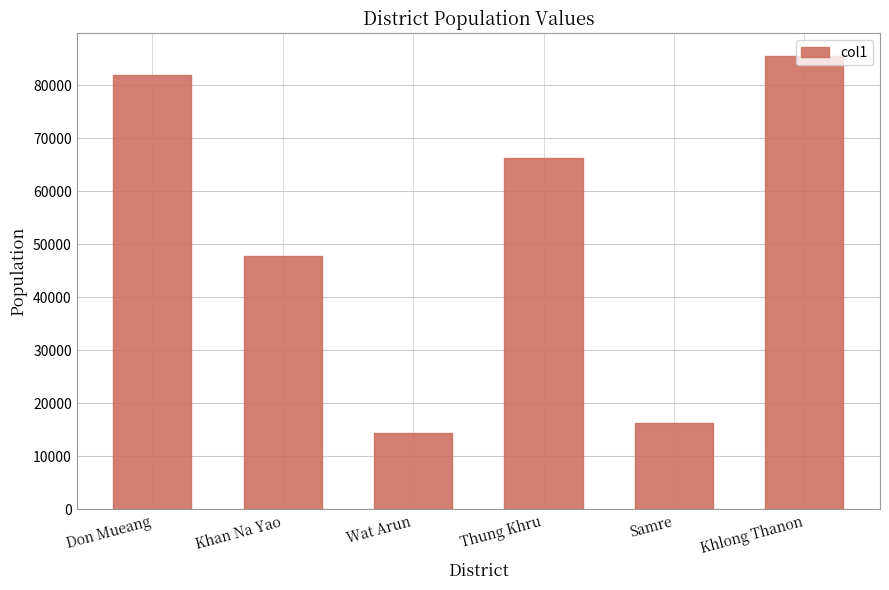

What is the maximum value shown in the chart?

85544